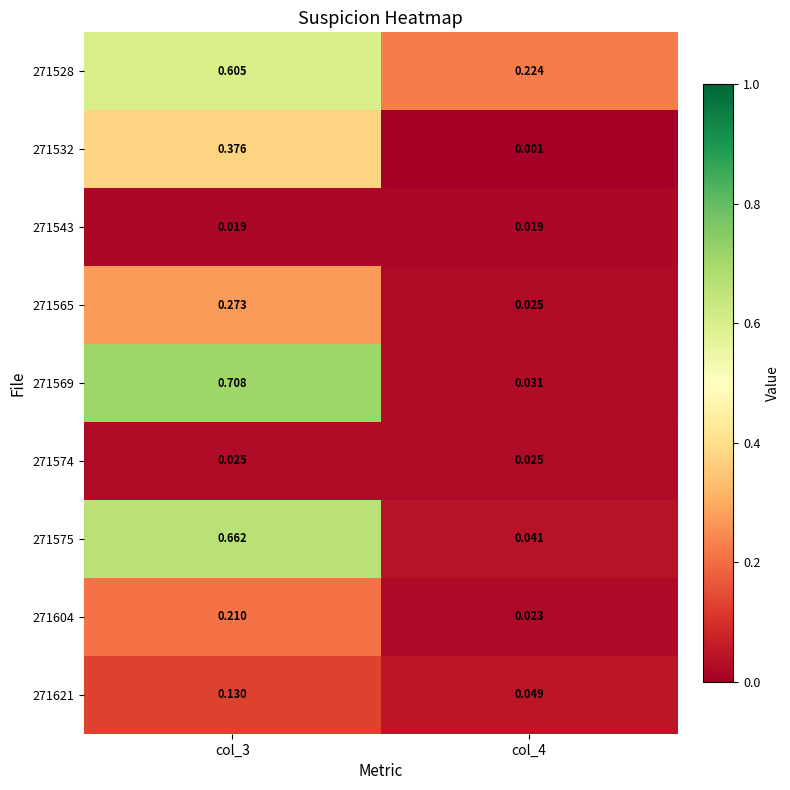

Is the value of 271569 at col_4 greater than the value of 271565 at col_4?

Yes